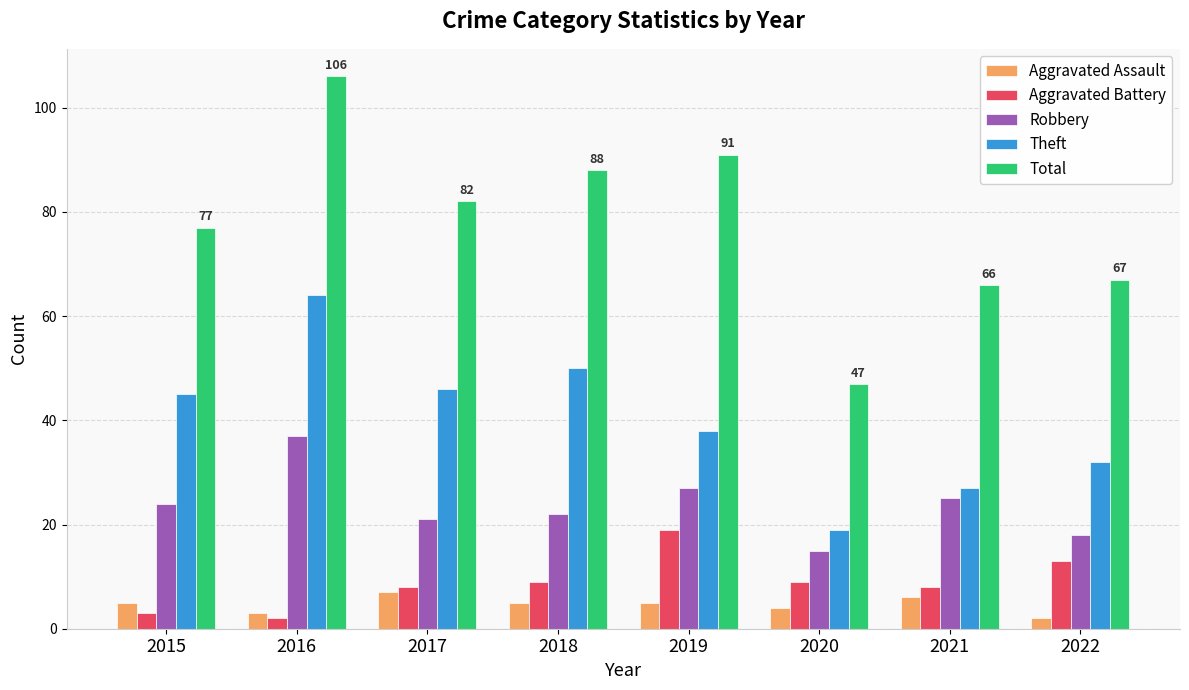

What is the spread (max minus min) of values at 2019?

86